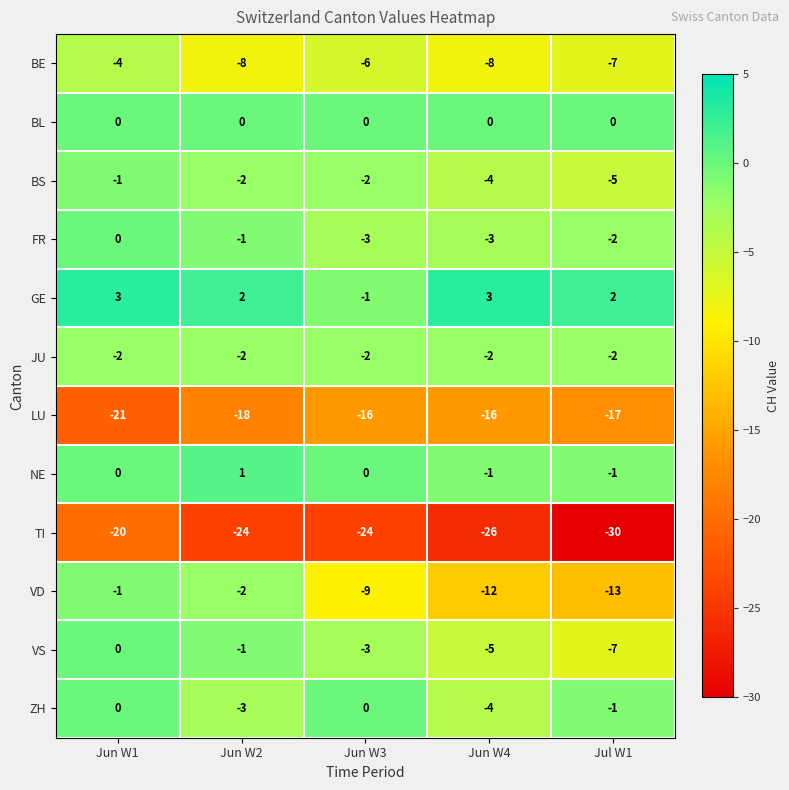

The value of VD at Jun W2 is -1. True or false?

False